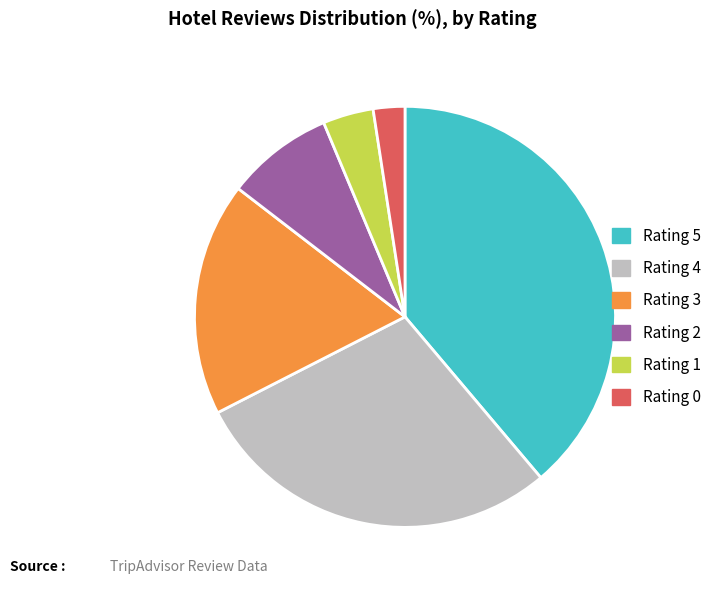

What is the ratio of the value at Rating 5 to the value at Rating 2?

4.7